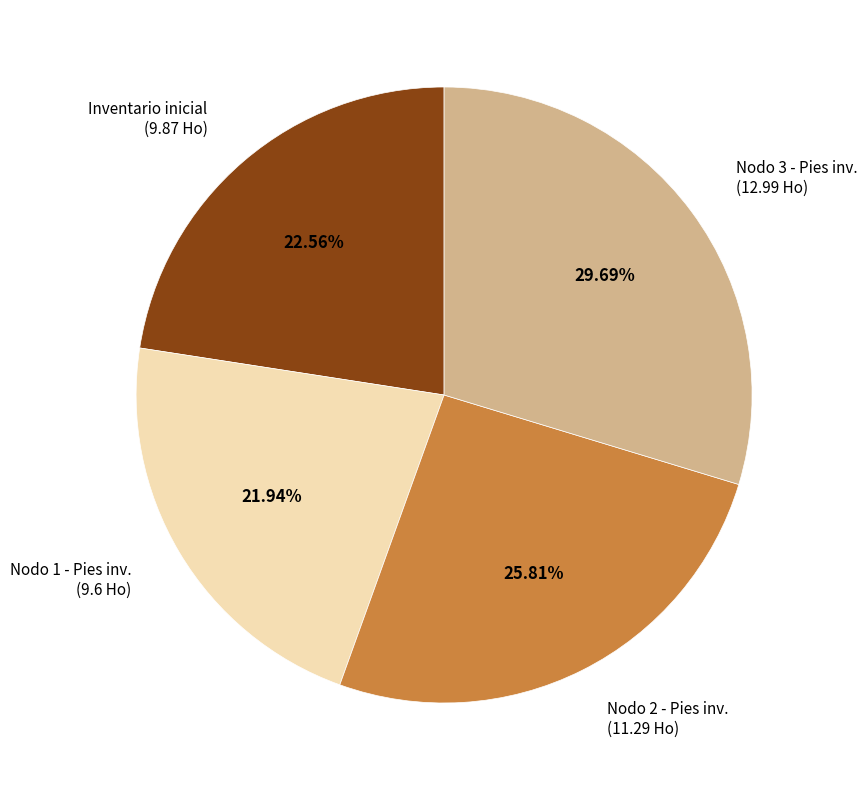

Does any single category account for the majority?

No